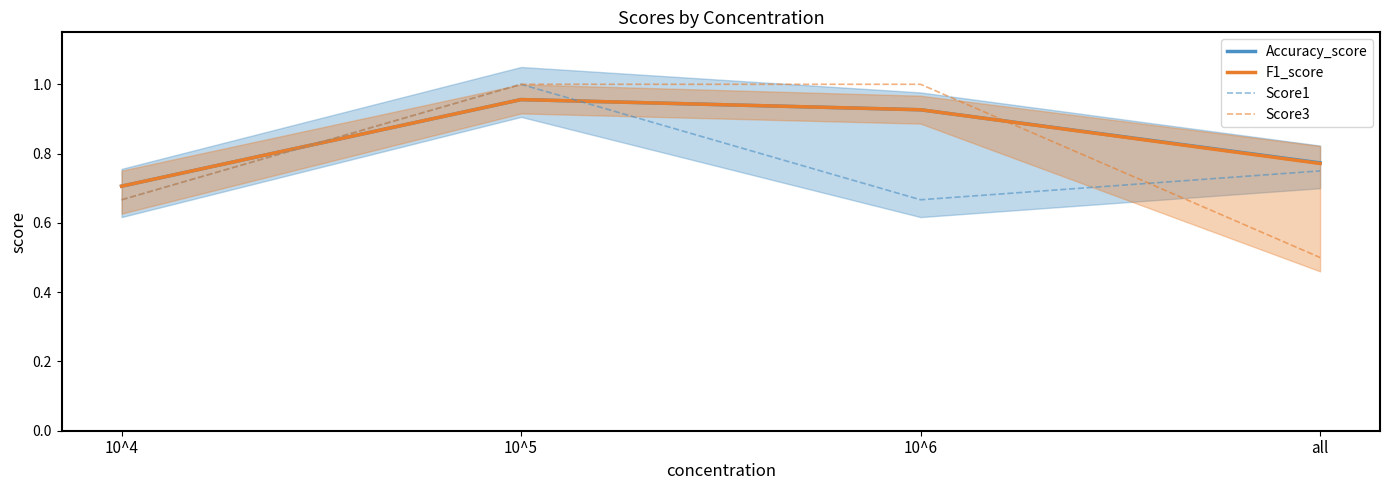

At which category does F1_score reach its first local peak?

10^5